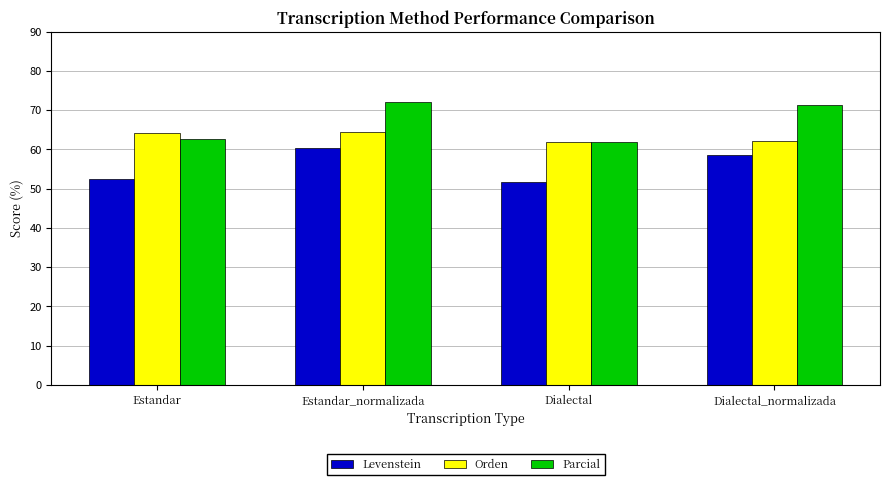

The Levenstein series shows 28.0 at Dialectal. True or false?

False